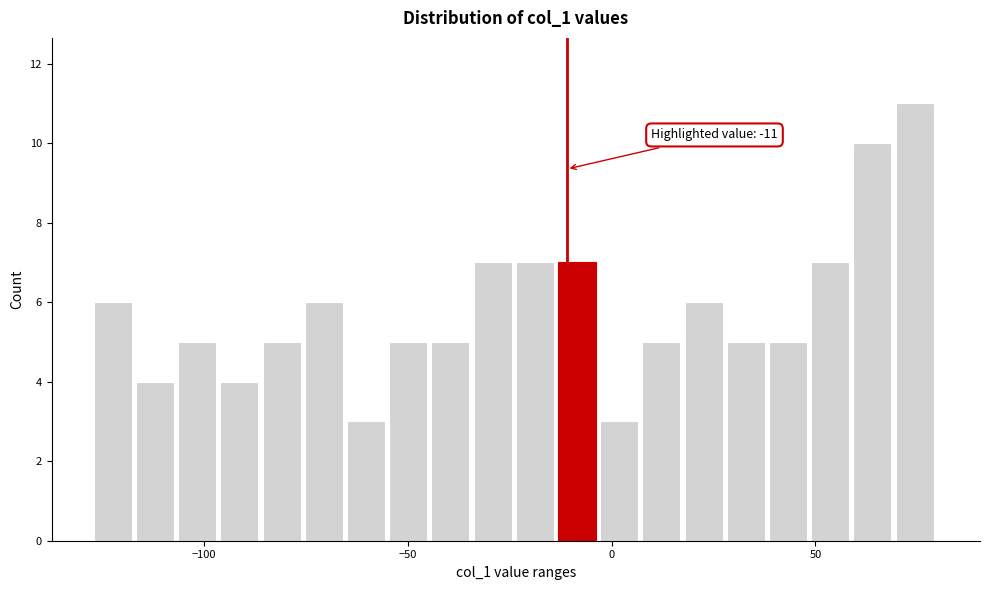

Around what value on the x-axis is the tallest bar? Give the approximate position of its centre, as read against the axis.

75